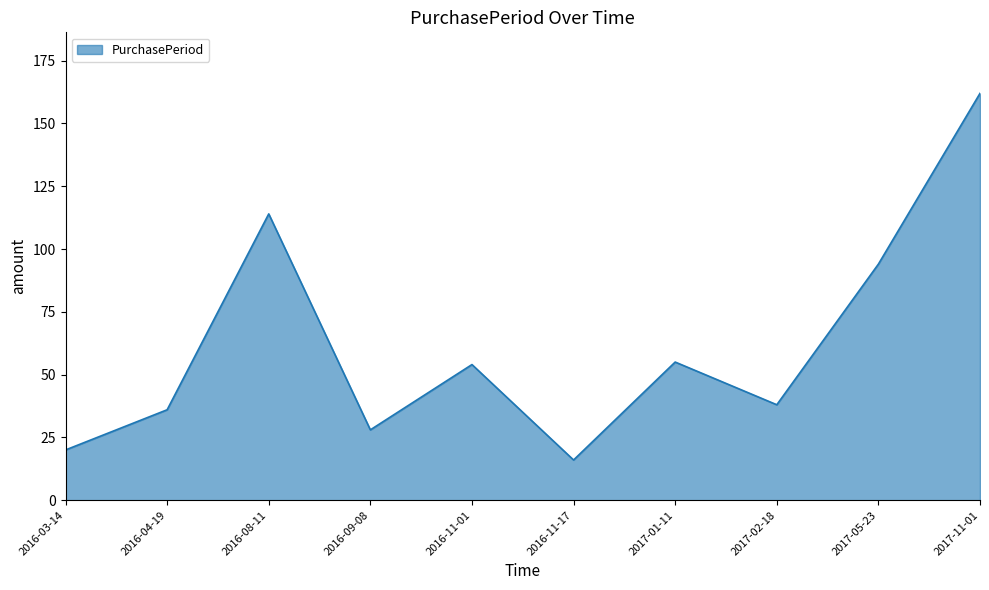

Where is the first local maximum?

2016-08-11